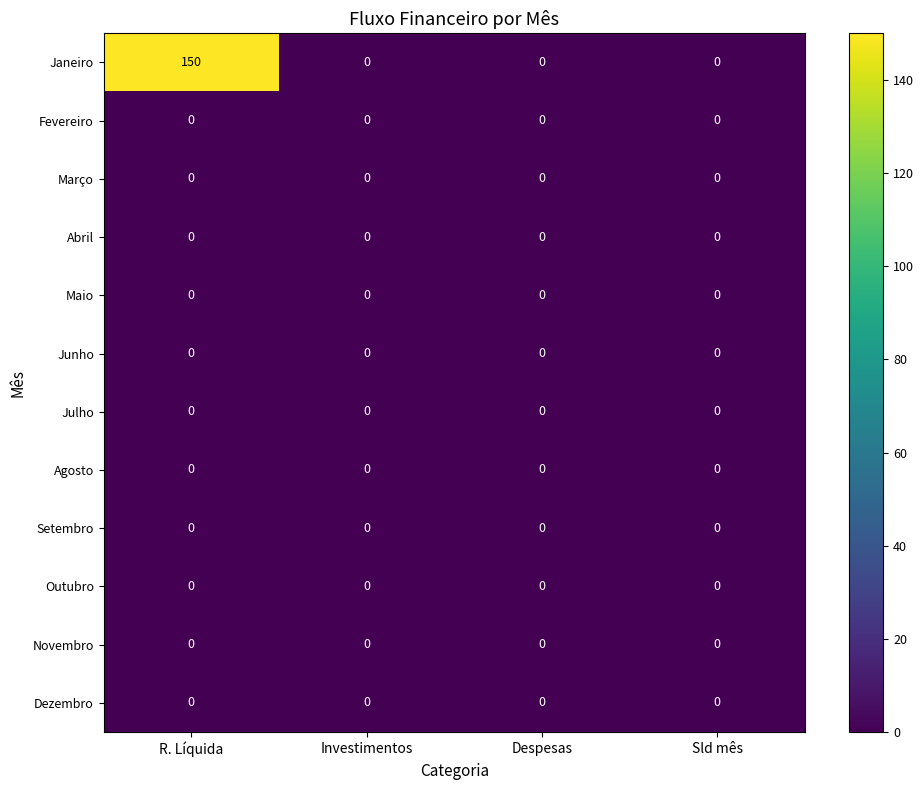

True or false: Março has a value of 0 at R. Líquida.

True